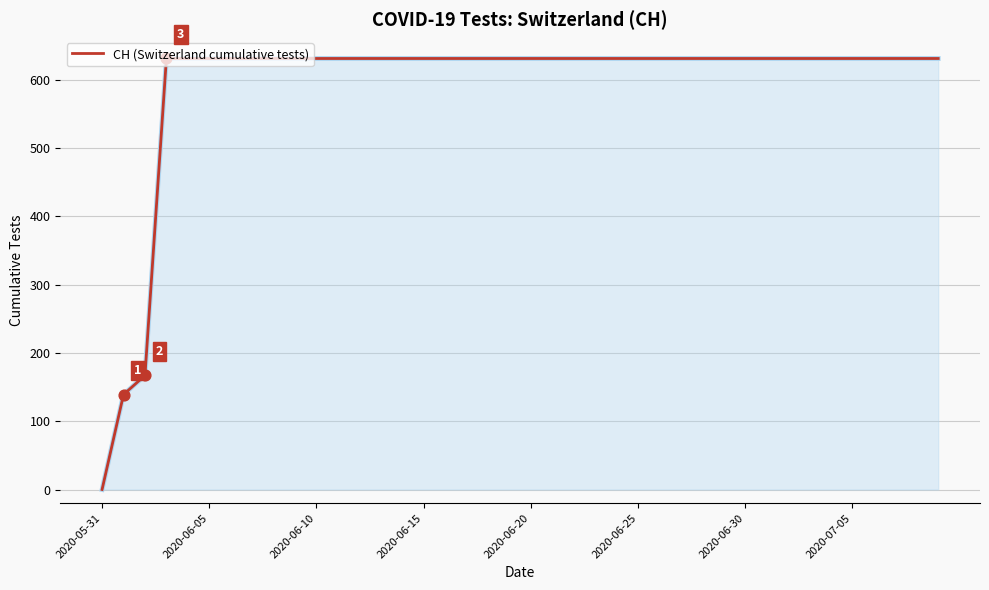

What is the maximum value shown in the chart?

631